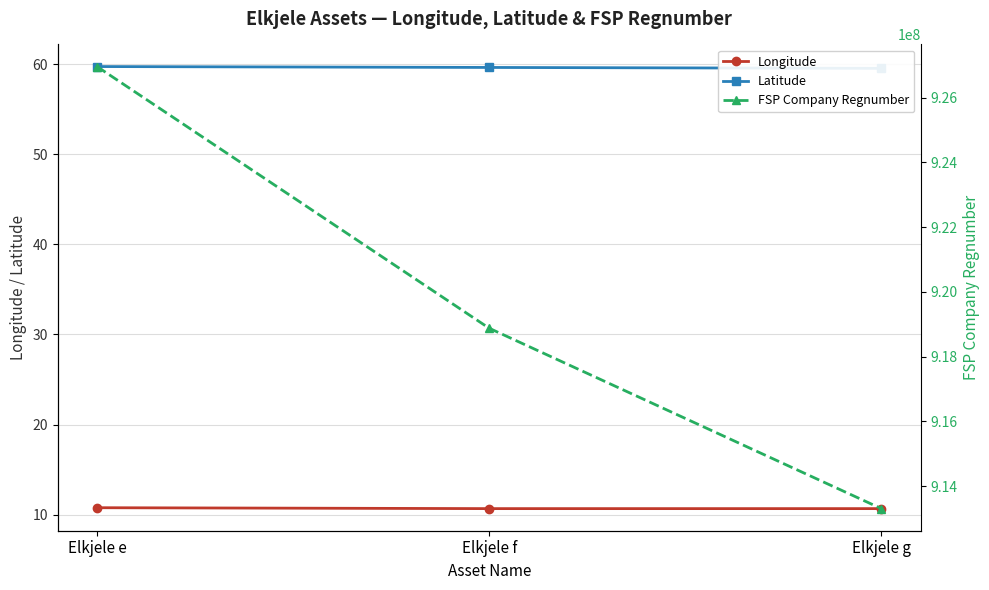

List the series in order of their peak value, lowest first.

Longitude, Latitude, FSP Company Regnumber